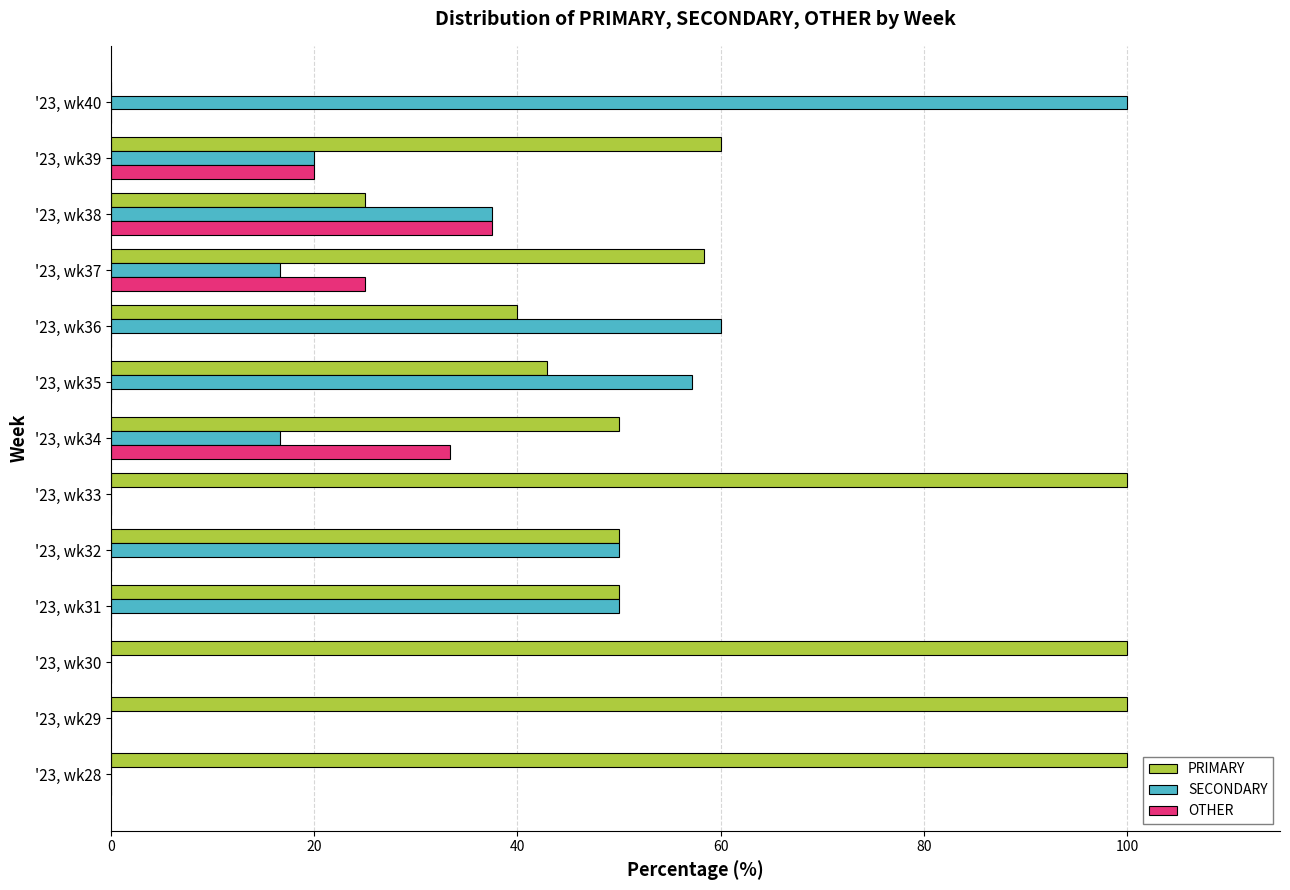

Between '23, wk37 and '23, wk40, which series saw the biggest shift?

SECONDARY